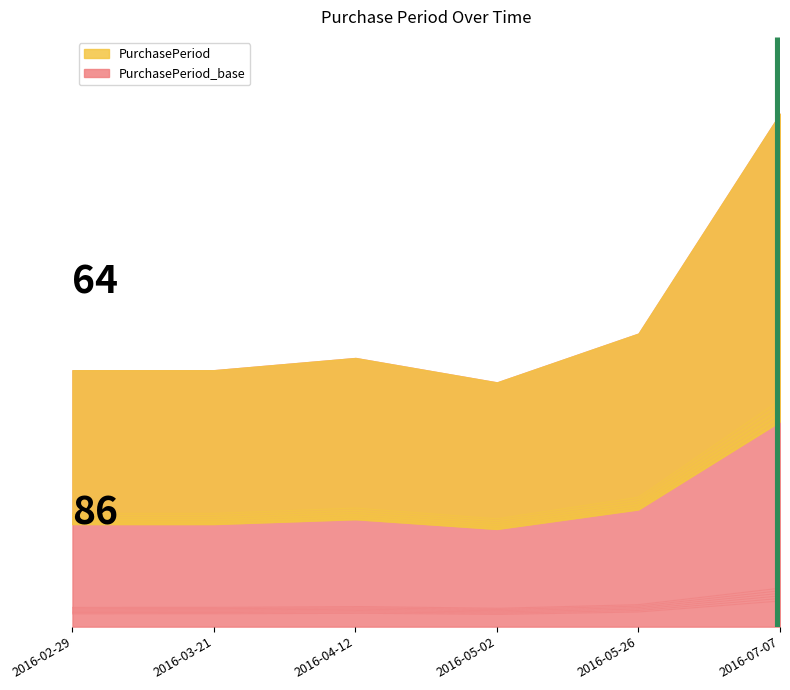

Reading right to left, list all the values displayed in this chart.

2016-07-07=42	2016-05-26=24	2016-05-02=20	2016-04-12=22	2016-03-21=21	2016-02-29=21